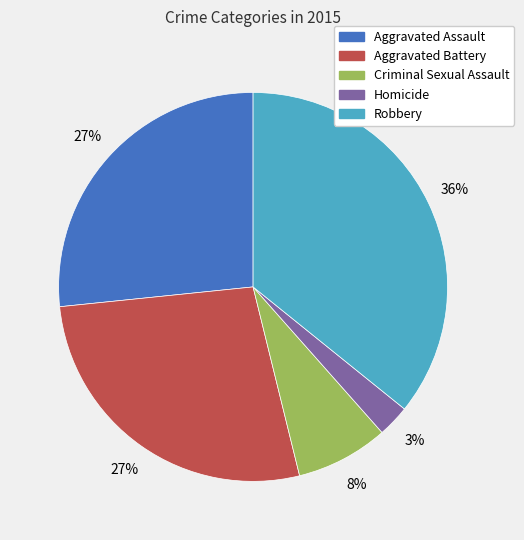

Is Aggravated Assault the majority of the pie?

No